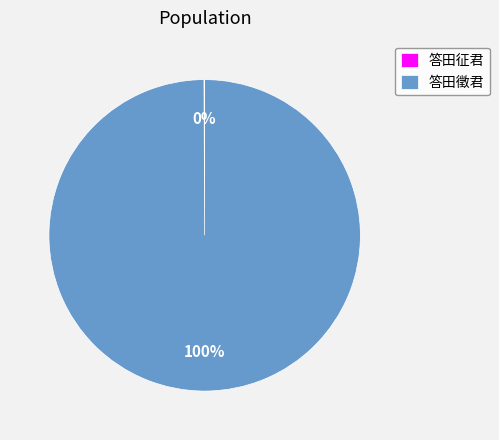

The 答田徵君 slice represents 100% of the pie. True or false?

True